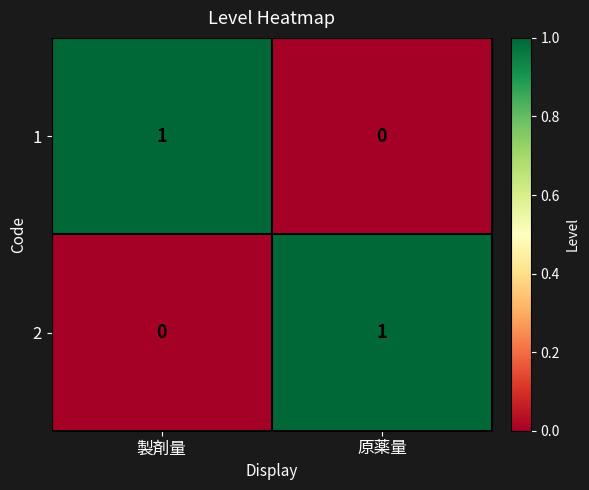

The value of 1 at 製剤量 is 1. True or false?

True